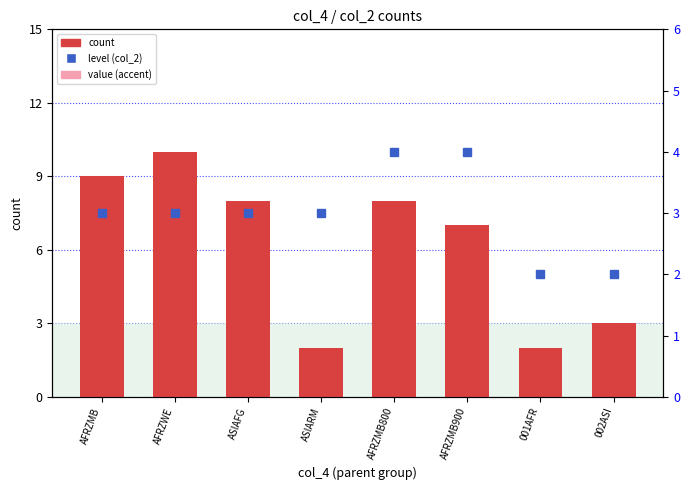

Which label corresponds to the largest value in the chart?

AFRZWE